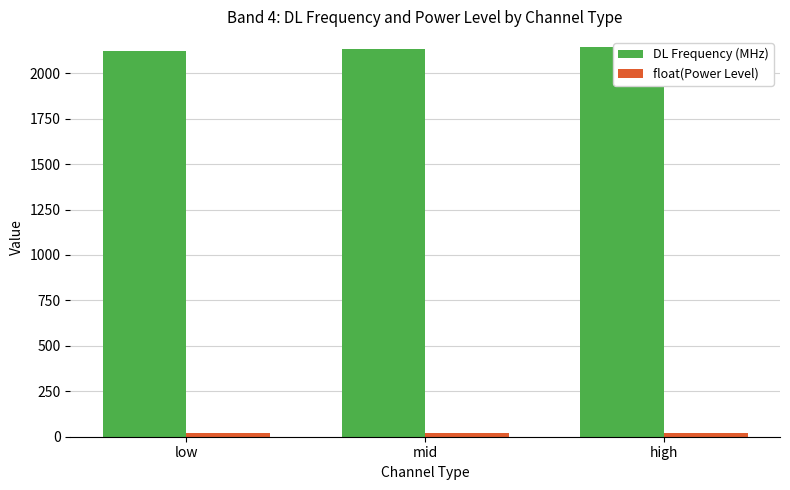

How many bars are there in total?

6